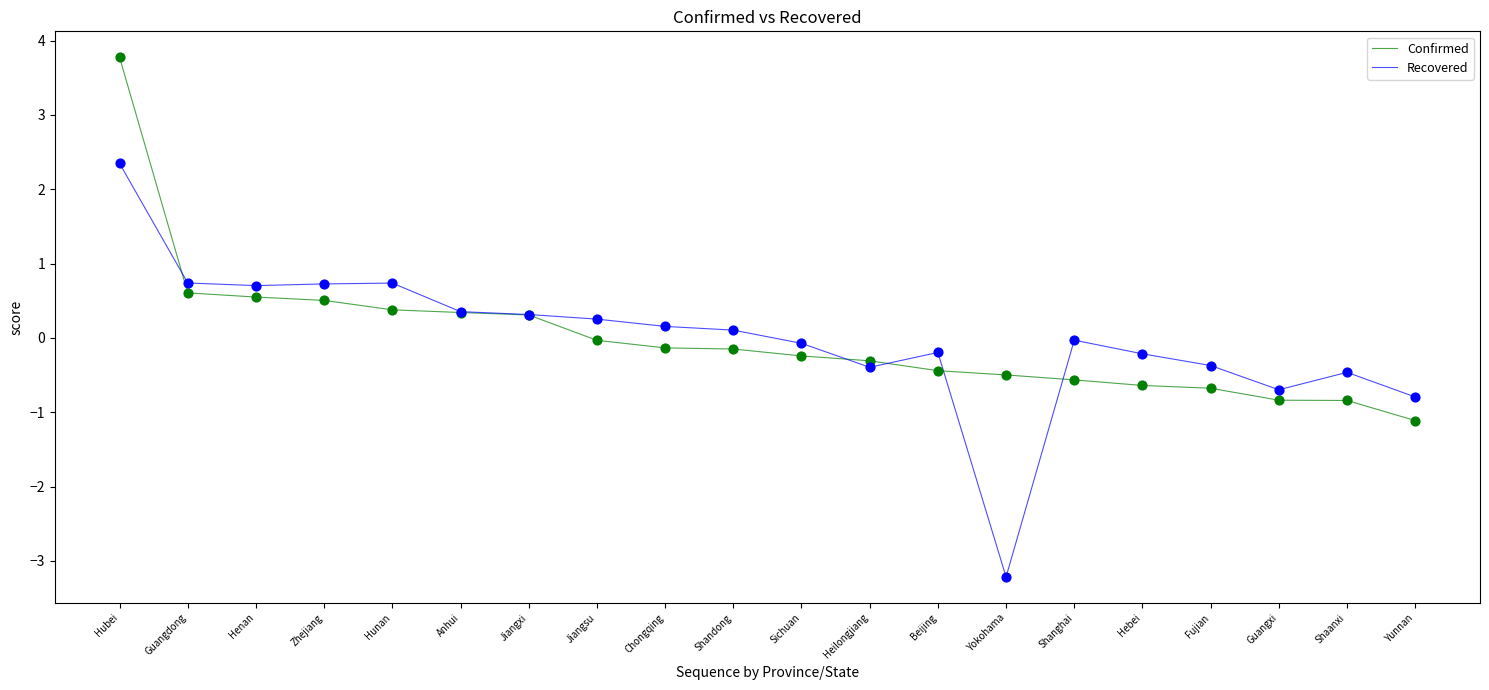

What are all the series names shown in the legend?

Confirmed, Recovered